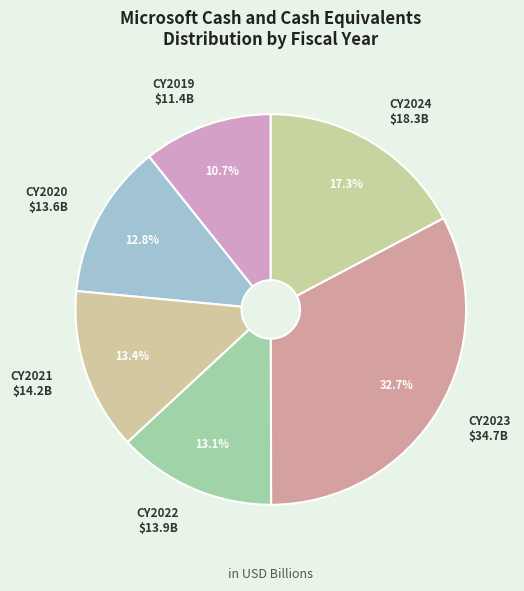

What percentage is the CY2024 slice, to the nearest percent?

17%